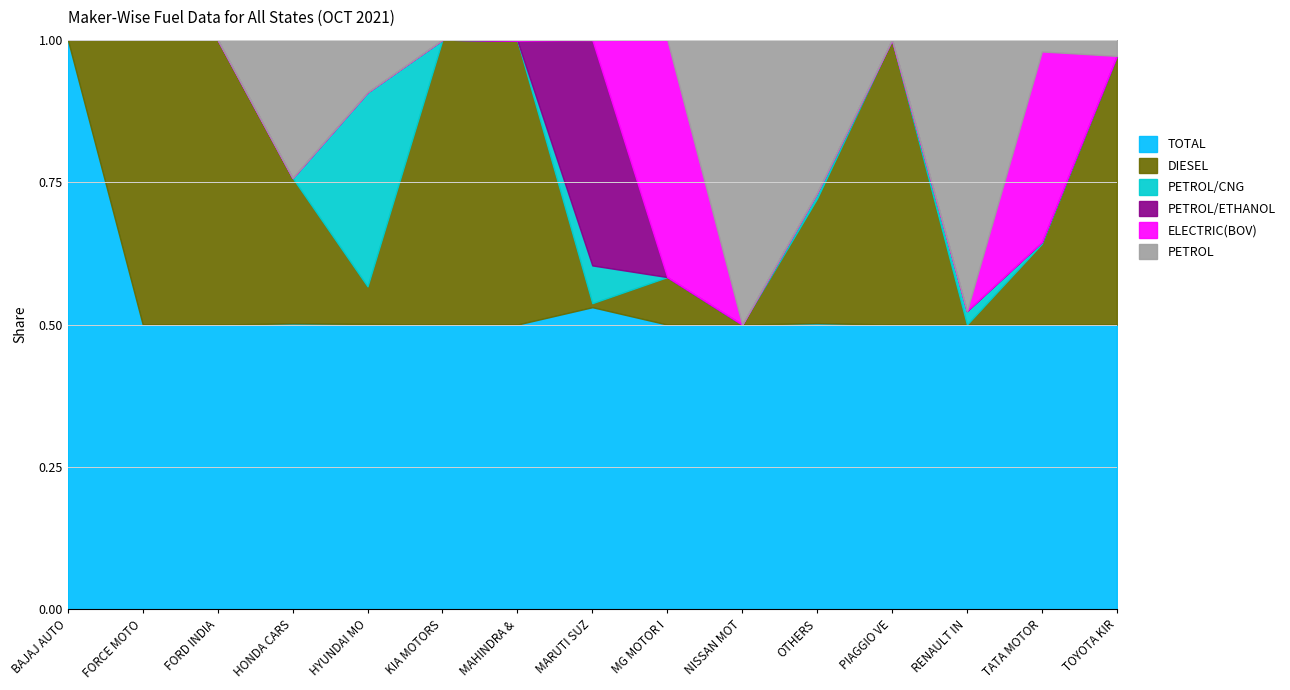

The value of PETROL at RENAULT INDIA PVT LTD is 20. True or false?

True